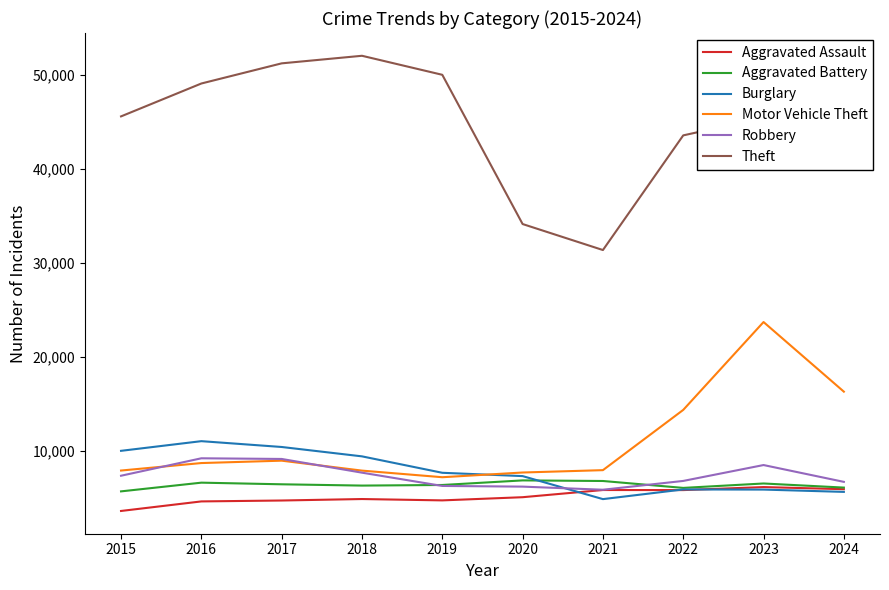

True or false: Aggravated Assault and Theft intersect in this chart.

False